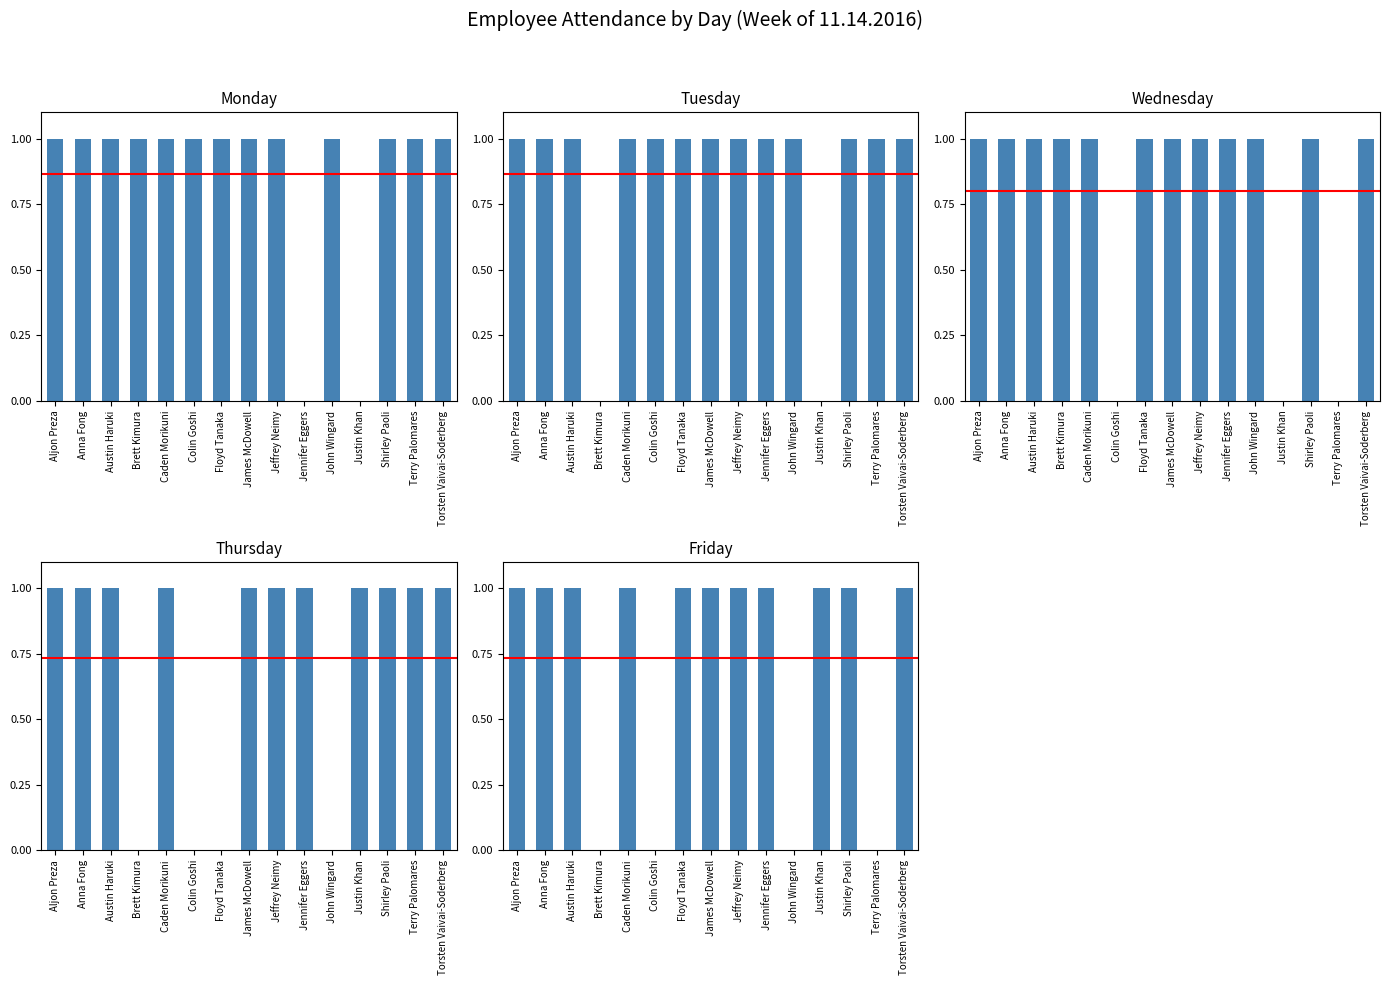

At which category is the sum across all series the highest?

Aljon Preza